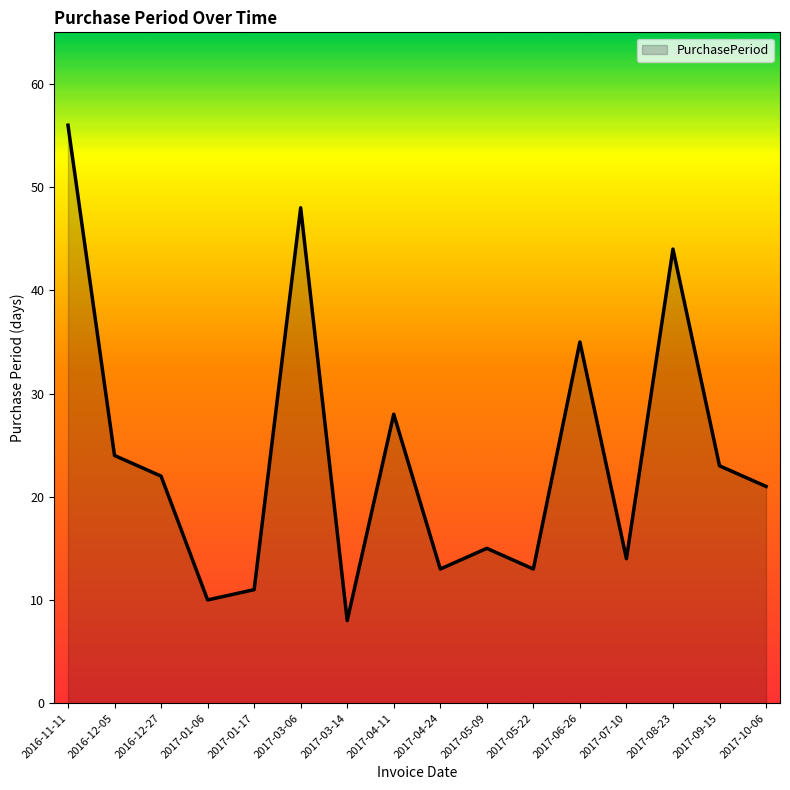

What position from the left is 2016-12-05?

2